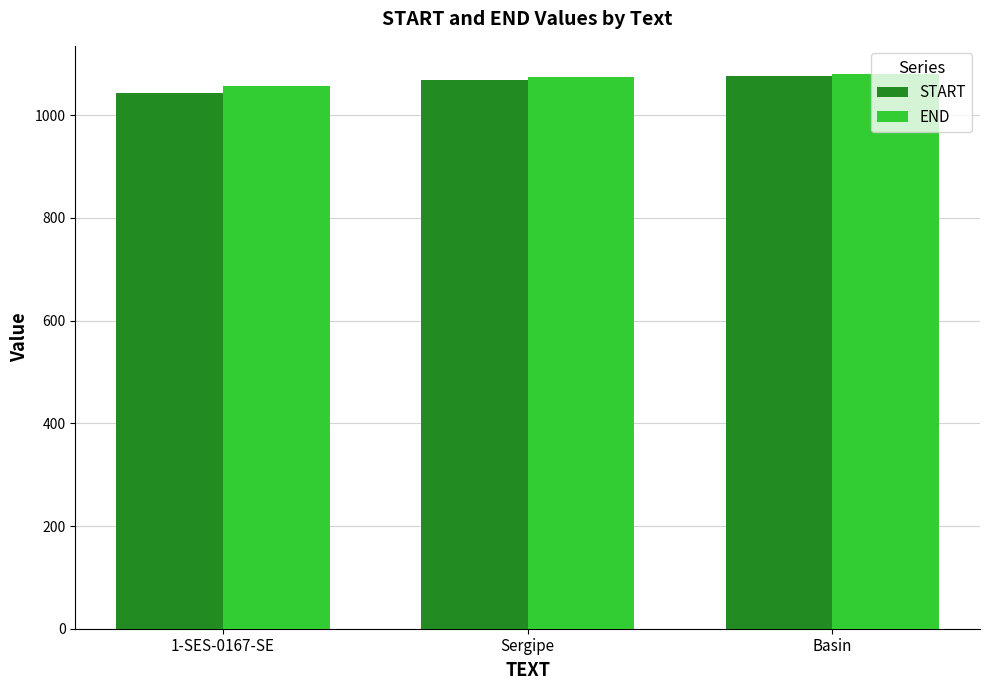

How many groups of bars are there?

3